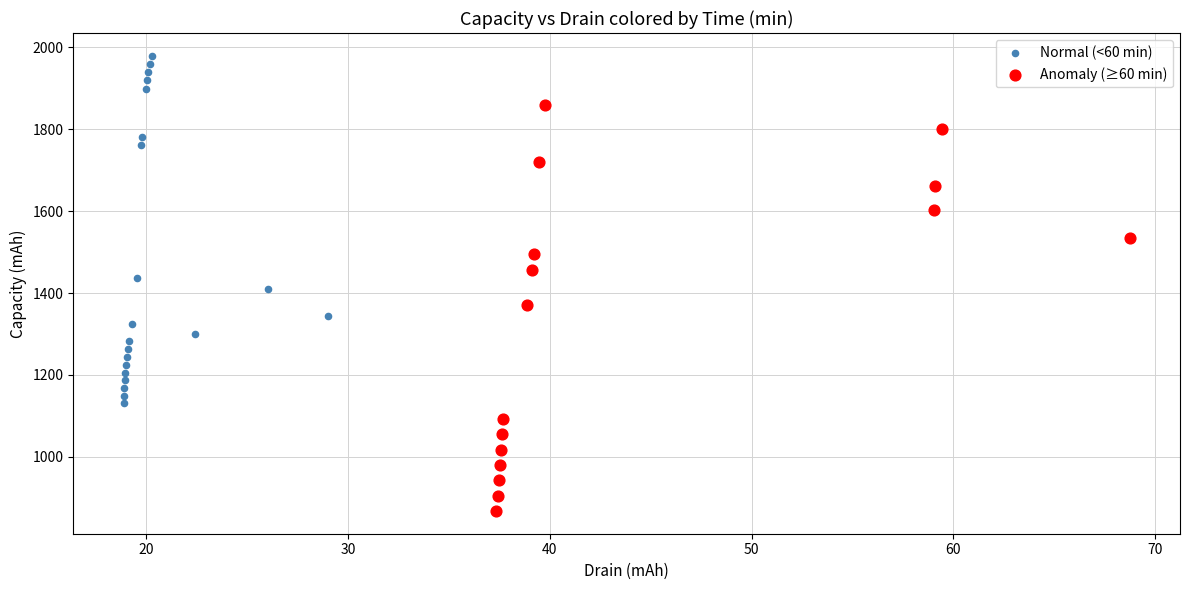

Which series reaches the minimum Y coordinate?

Anomaly (≥60 min)